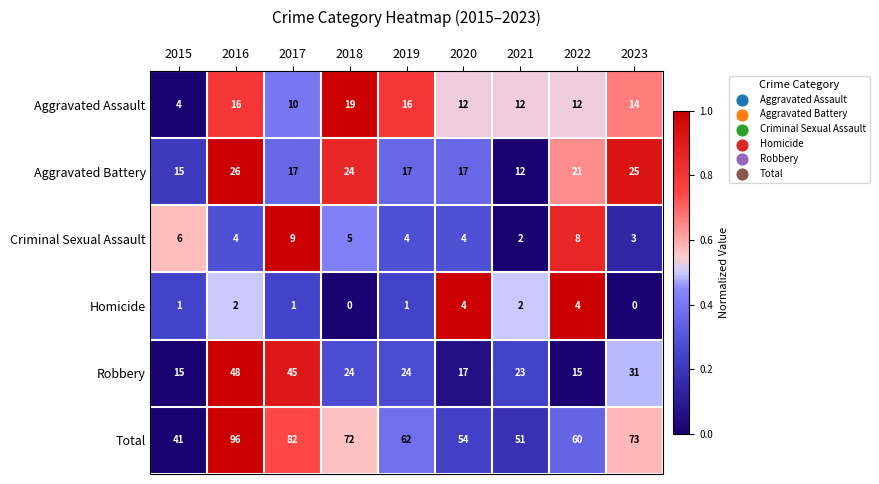

Between 2016 and 2017, which series saw the biggest shift?

Total